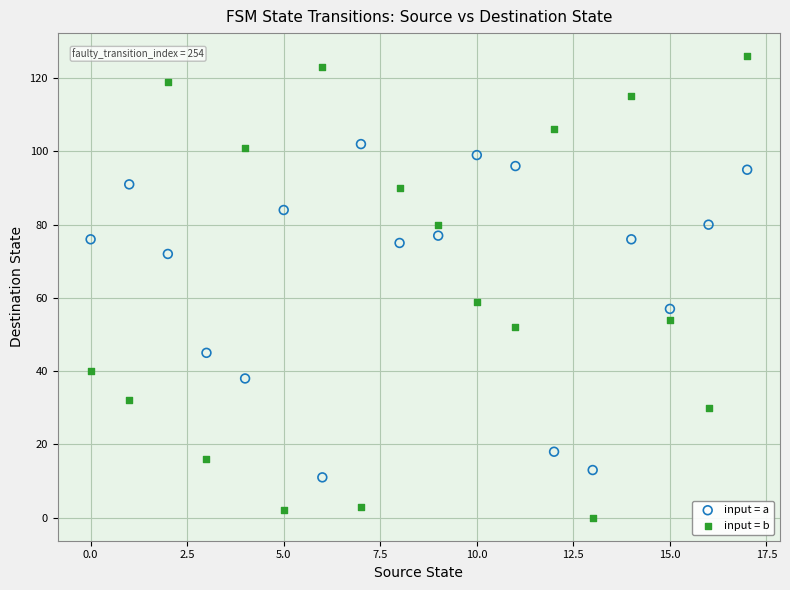

Which series reaches the minimum Y coordinate?

input = b